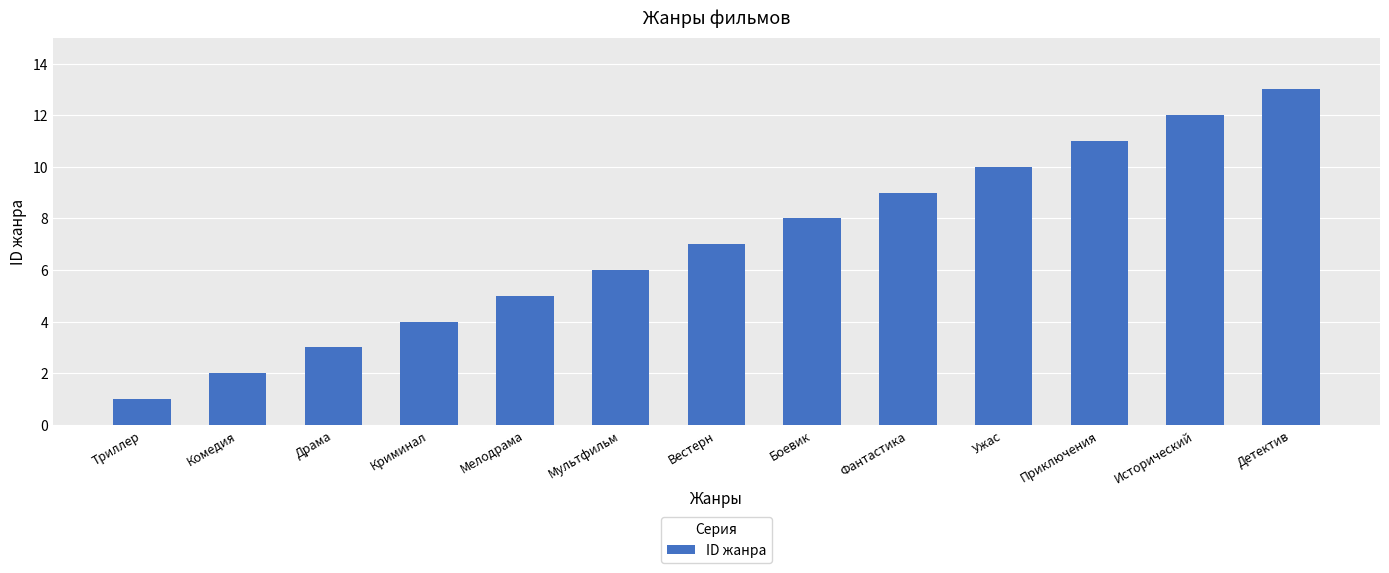

What is the maximum value shown in the chart?

13